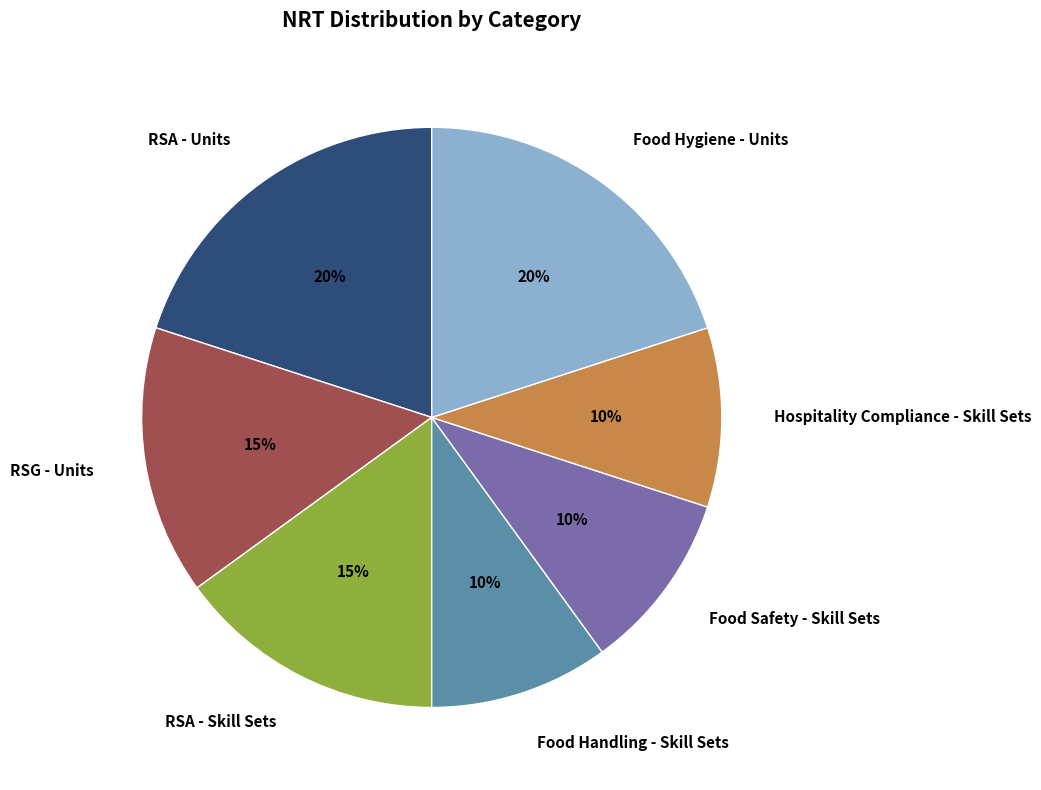

What is the ratio of the value at Hospitality Compliance - Skill Sets to the value at Food Handling - Skill Sets?

1.0